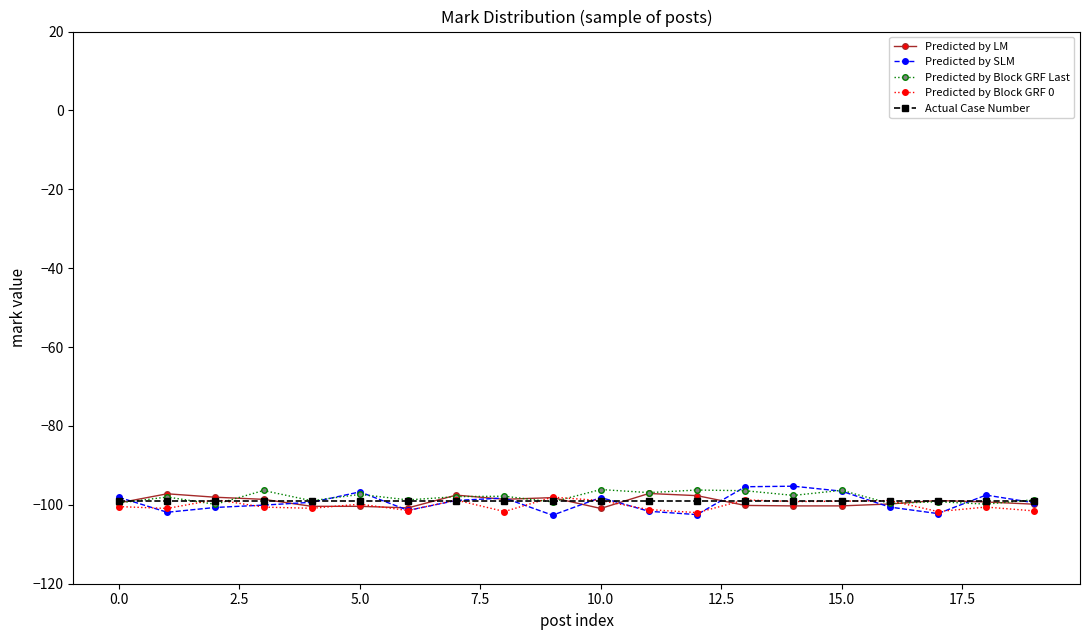

True or false: Predicted by LM has more than 1 interior local peaks.

True